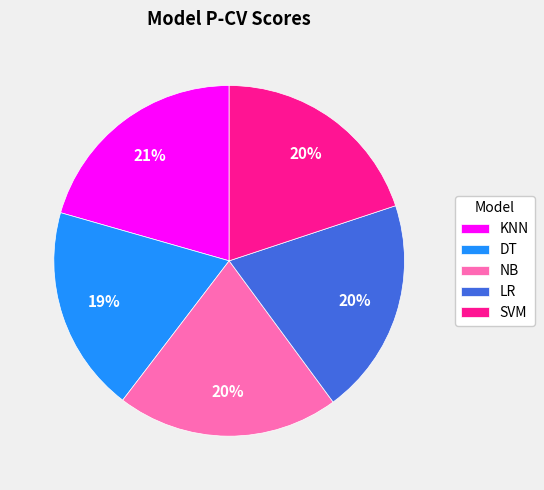

Count the number of slices in the pie.

5